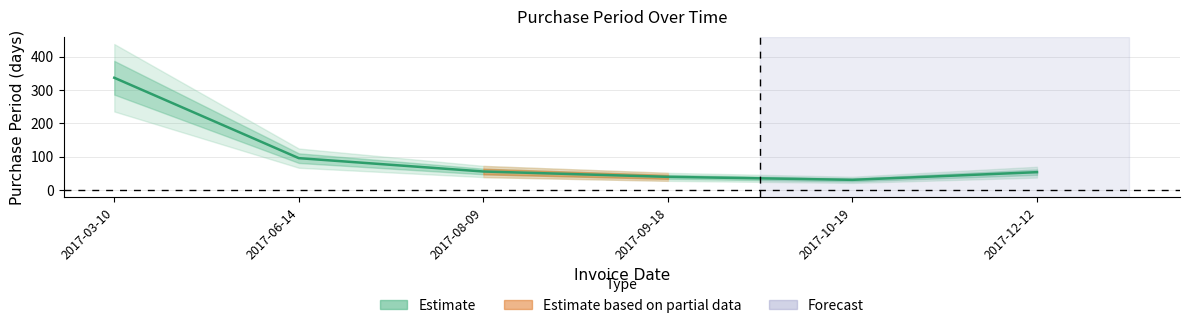

Approximately how many times larger is the value at 2017-12-12 compared to 2017-08-09?

1.0